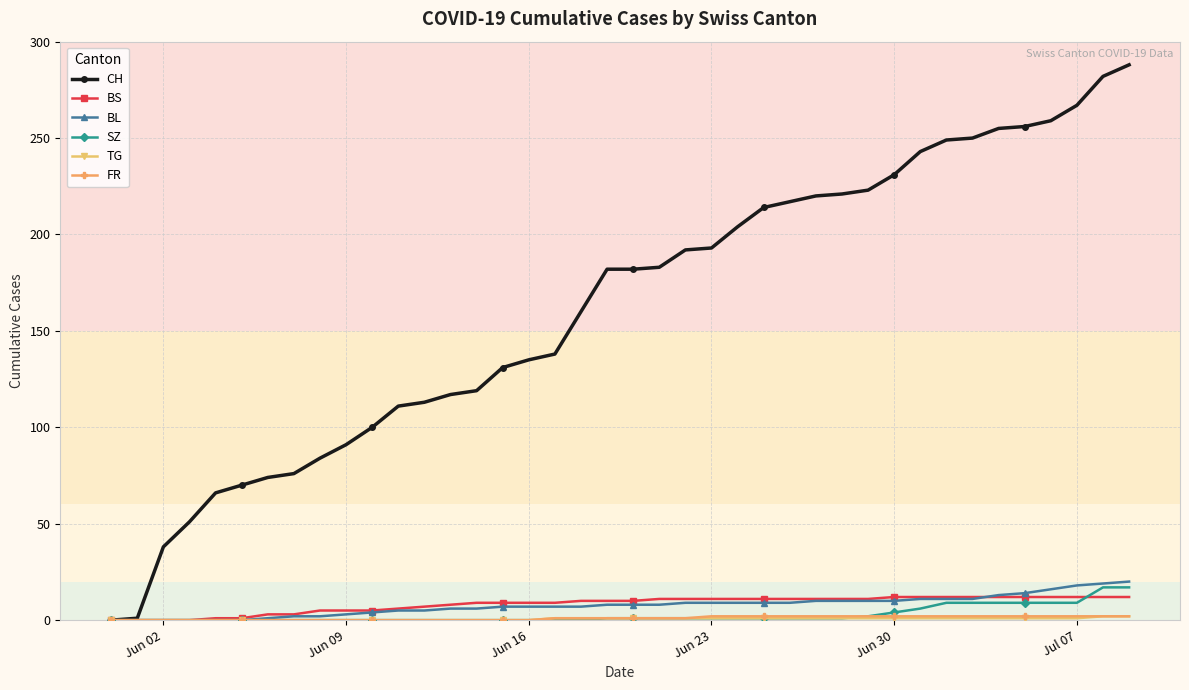

How many distinct data groups are displayed?

6